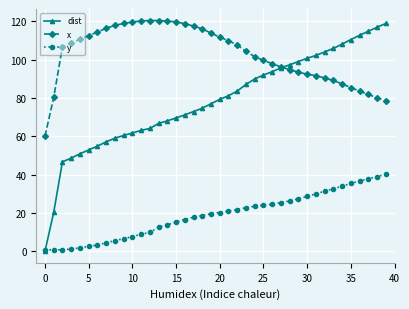

True or false: dist and x intersect in this chart.

True